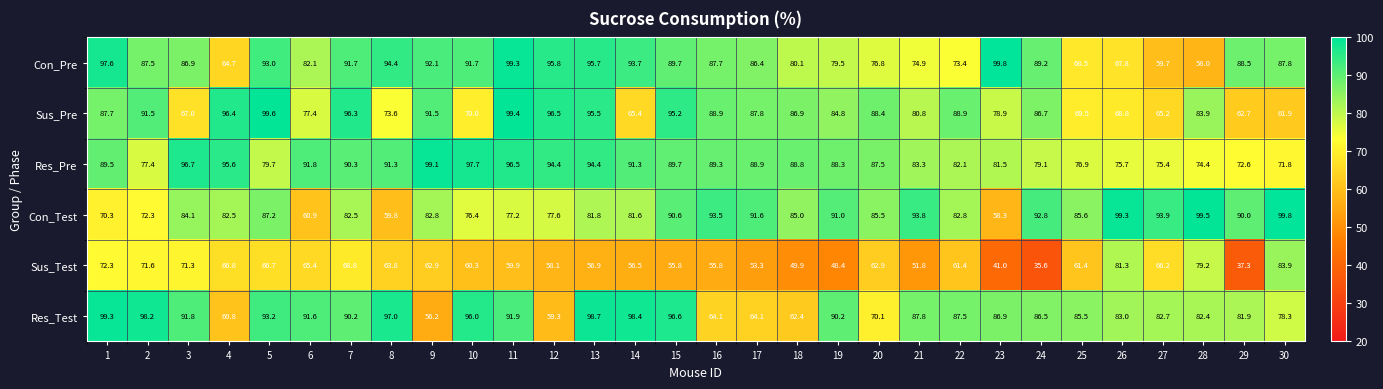

Rank the series at 2 from lowest to highest value.

Sus_Test, Con_Test, Res_Pre, Con_Pre, Sus_Pre, Res_Test